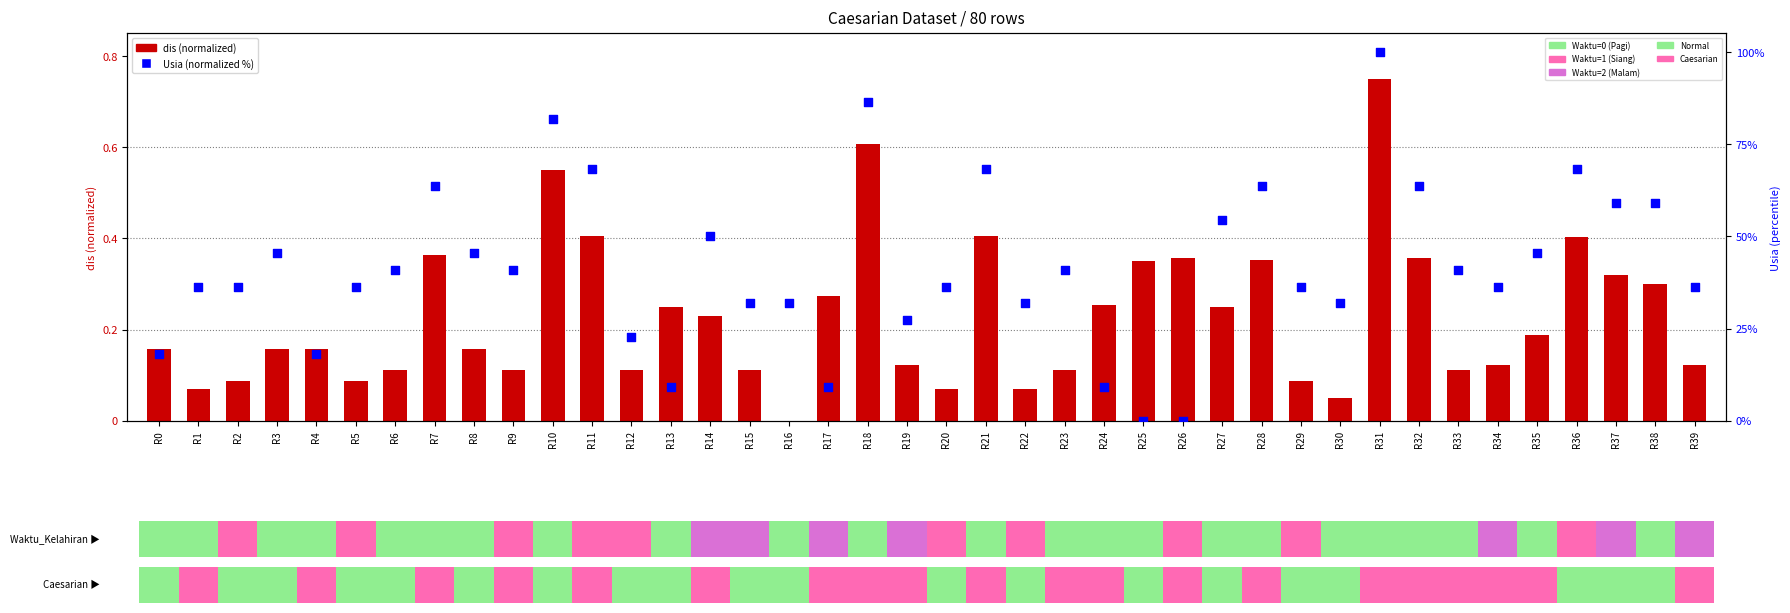

Which series contains the lowest Y value?

dis (normalized)